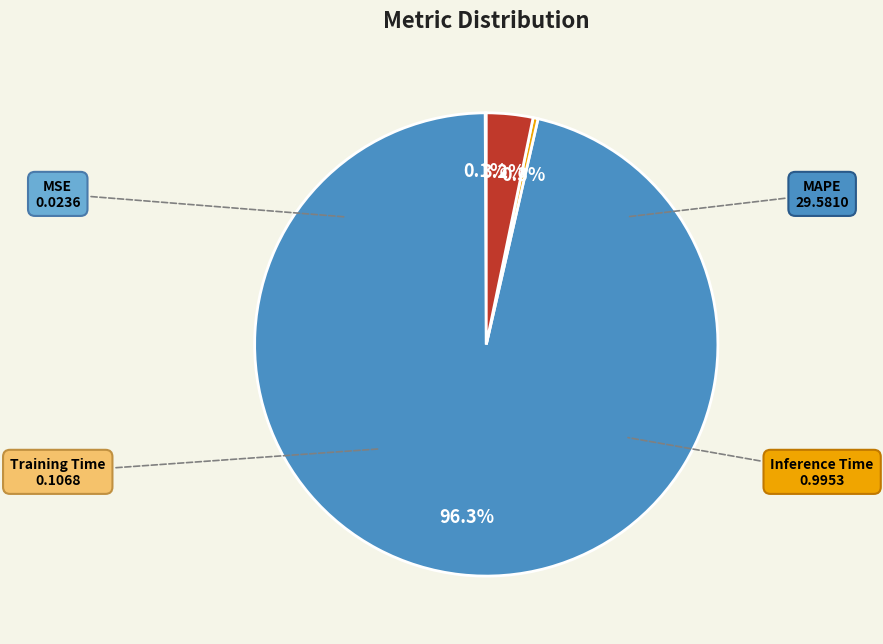

Is there a majority slice in this chart?

Yes